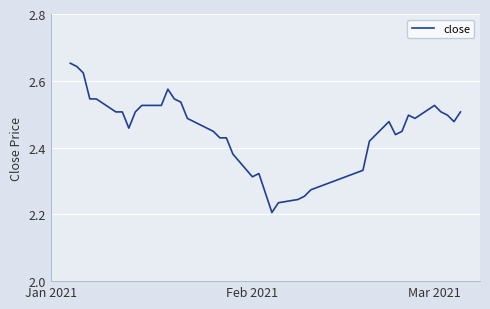

What is the difference between the maximum and minimum values?

0.4